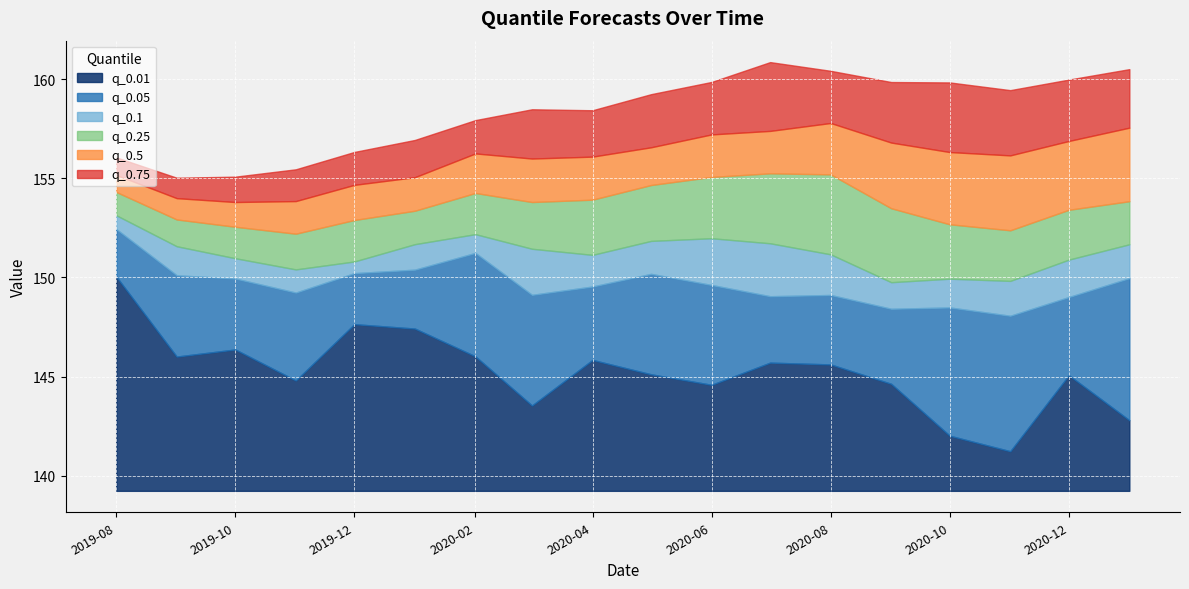

Is the value of q_0.01 at 2020-08-01 greater than the value of q_0.75 at 2019-09-01?

No